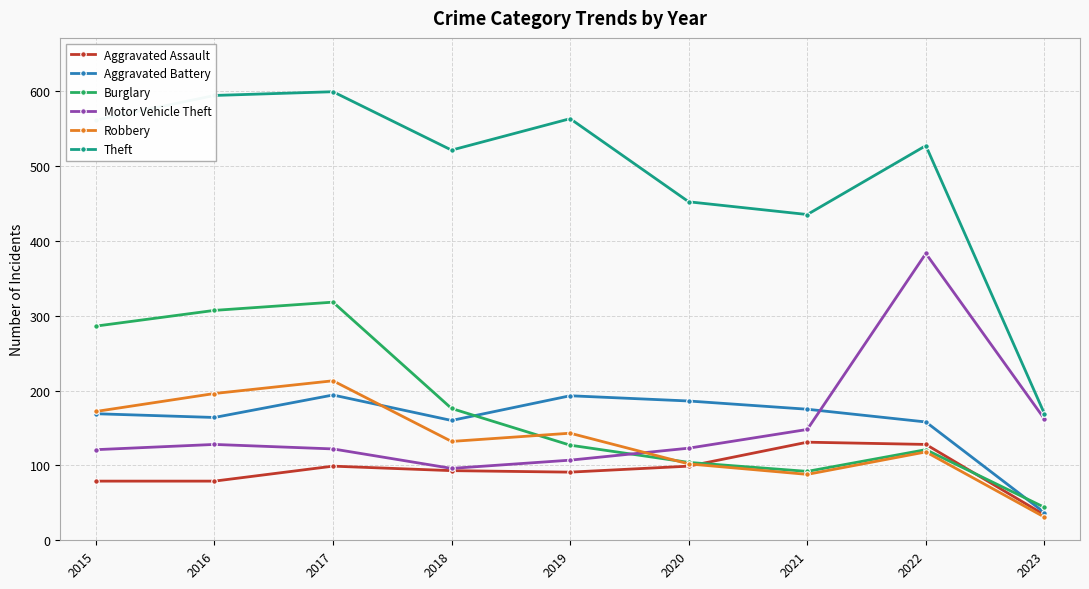

What is the minimum value for Motor Vehicle Theft?

96